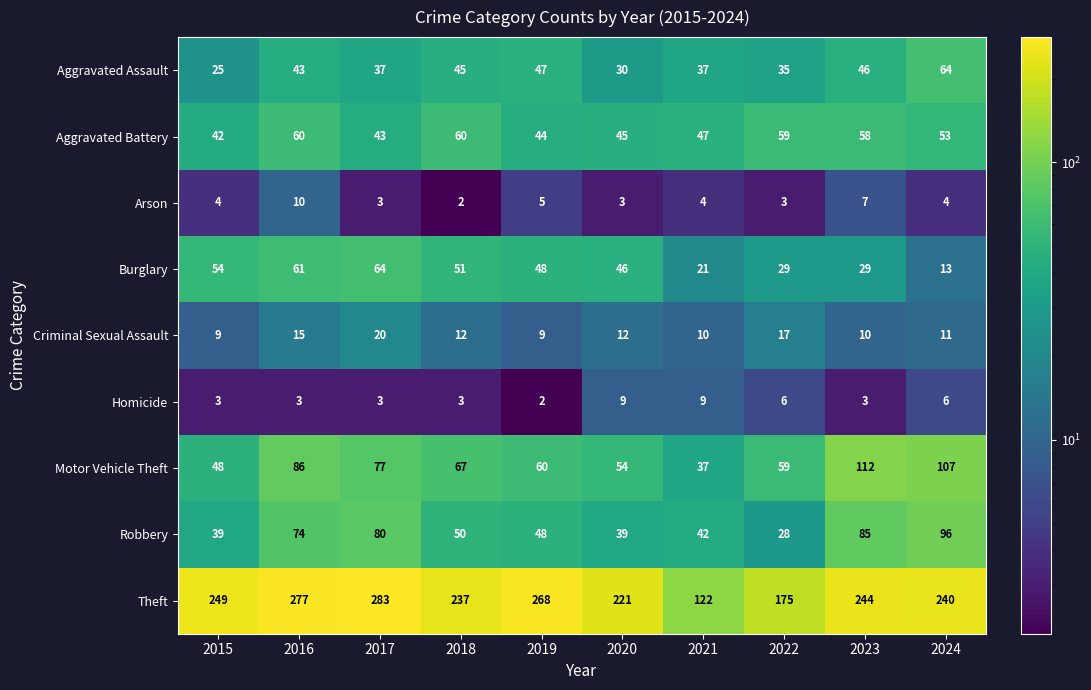

At 2024, list the series in order from smallest to largest.

Arson, Homicide, Criminal Sexual Assault, Burglary, Aggravated Battery, Aggravated Assault, Robbery, Motor Vehicle Theft, Theft